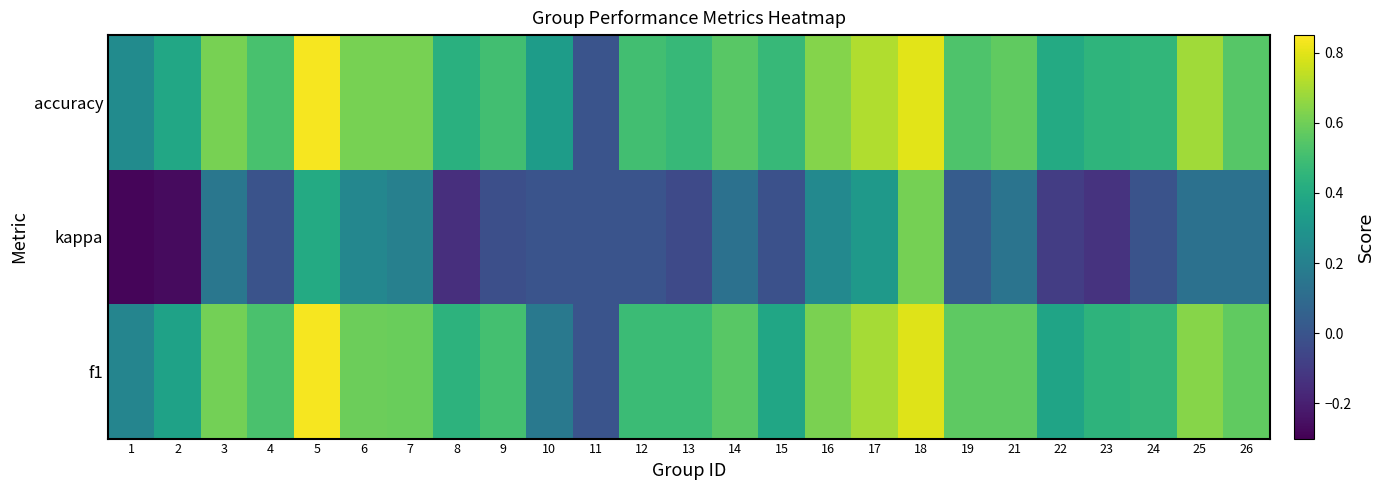

Which category has the highest value across all series?

5